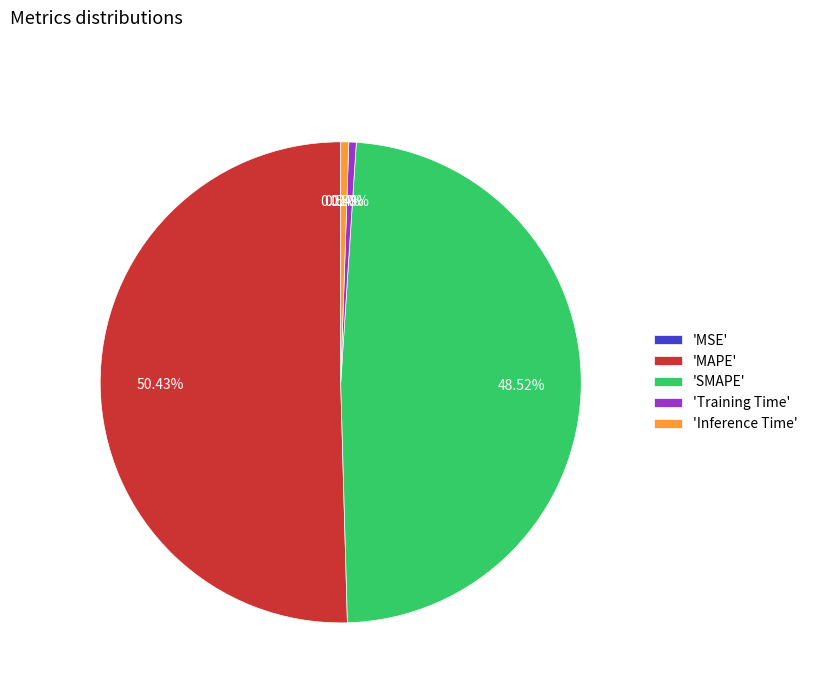

Does 'MAPE' represent more than half of the total?

Yes